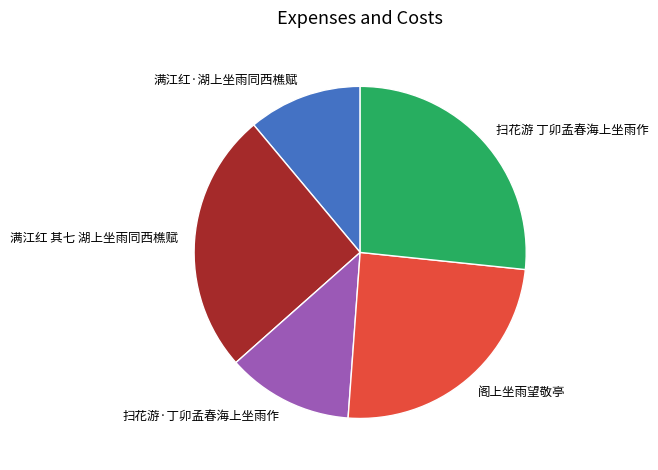

Does 满江红 其七 湖上坐雨同西樵赋 account for over 50% of the chart?

No